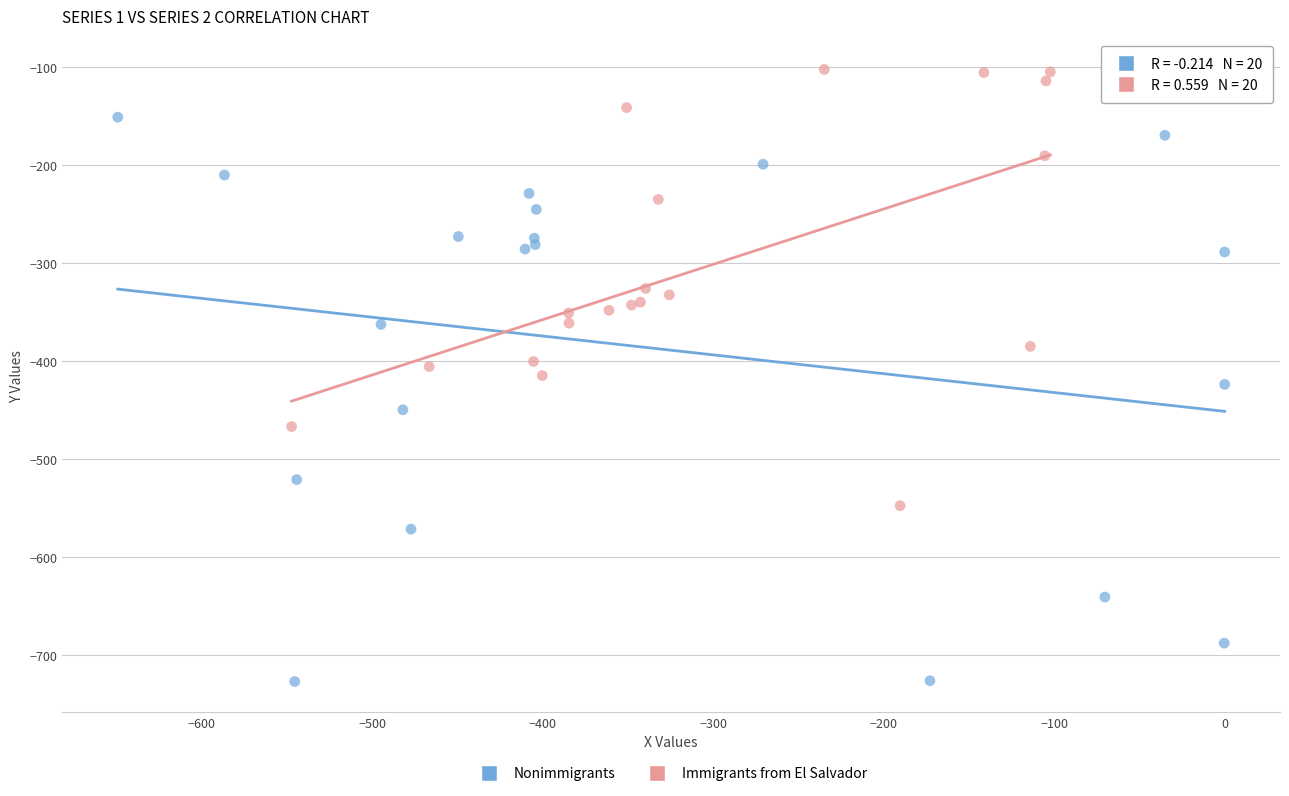

Which series has the largest Y range (max minus min)?

Nonimmigrants